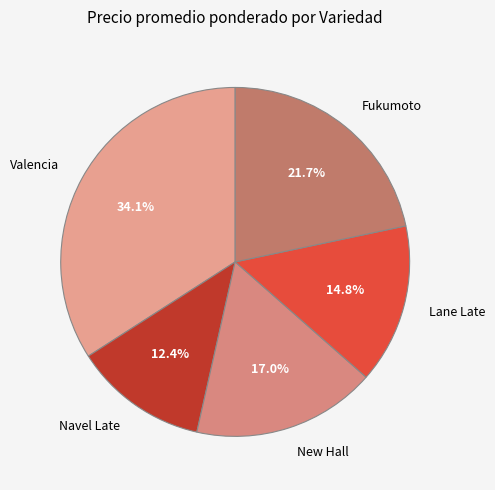

Approximately how many times larger is the value at Lane Late compared to Valencia?

0.4